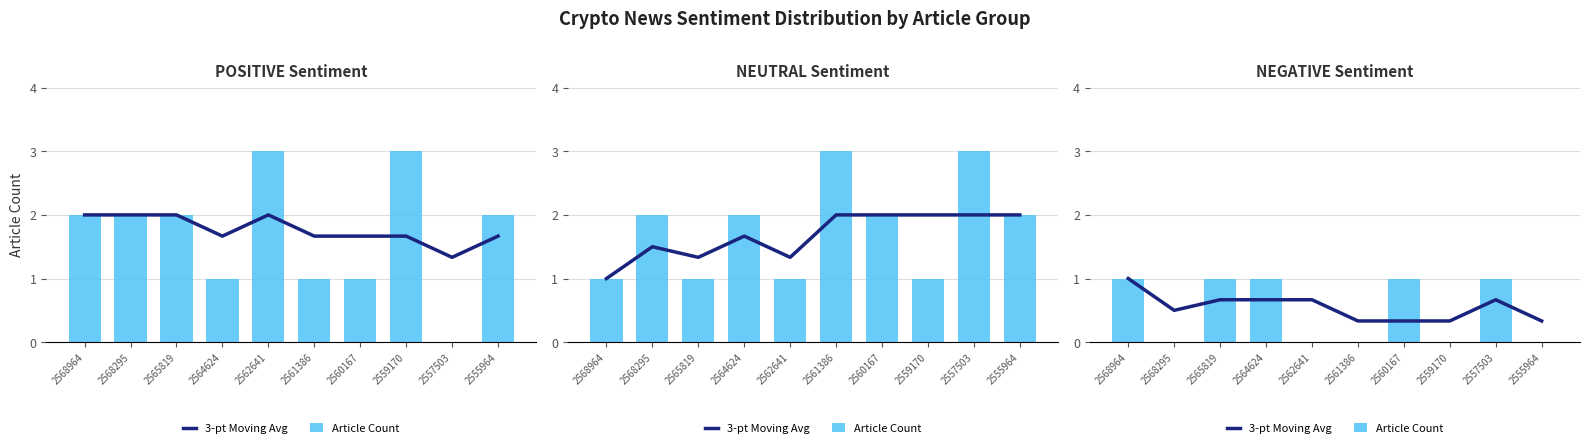

What is the sum of all 3-pt Moving Avg values?

5.5